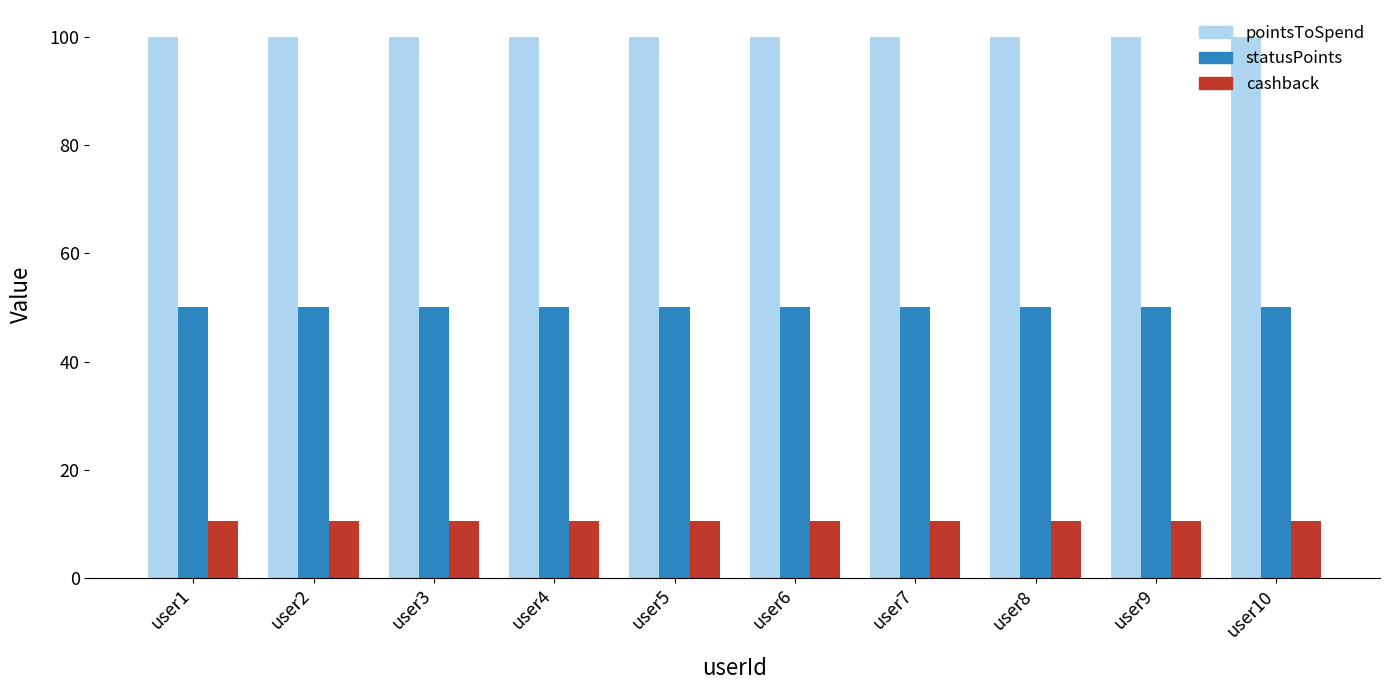

Is the value of pointsToSpend at user2 greater than the value of statusPoints at user9?

Yes